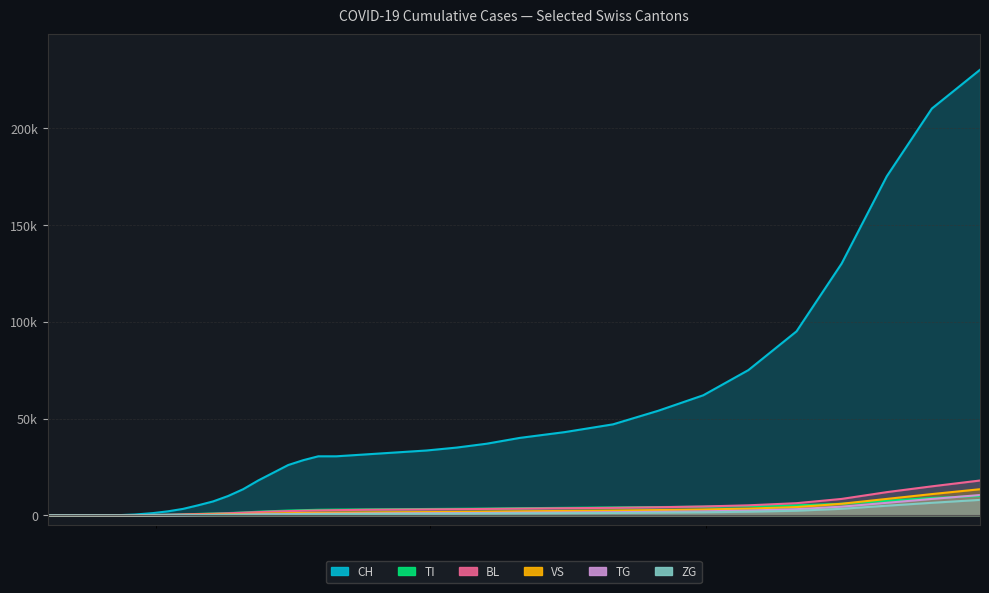

How many positive values does the CH series have?

37